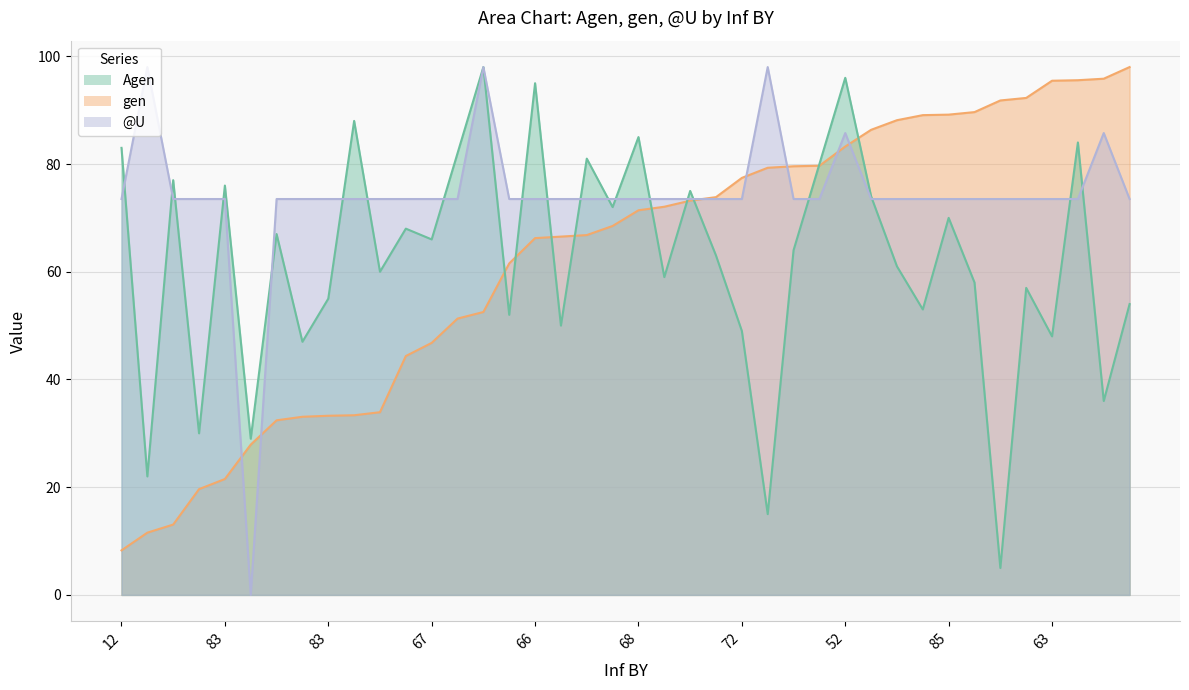

Reading left to right, what are all the values shown in this chart?

Agen: 83.0	22.0	77.0	30.0	76.0	29.0	67.0	47.0	55.0	88.0	60.0	68.0	66.0	82.0	98.0	52.0	95.0	50.0	81.0	72.0	85.0	59.0	75.0	63.0	49.0	15.0	64.0	80.0	96.0	74.0	61.0	53.0	70.0	58.0	5.0	57.0	48.0	84.0	36.0	54.0
gen: 8.3	11.6	13.1	19.6	21.5	27.9	32.4	33.1	33.3	33.4	33.9	44.3	46.8	51.3	52.5	61.5	66.2	66.5	66.8	68.5	71.4	72.1	73.2	73.9	77.4	79.3	79.6	79.7	83.2	86.3	88.1	89.1	89.2	89.6	91.8	92.3	95.5	95.6	95.8	98.0
@U: 73.5	98.0	73.5	73.5	73.5	0.0	73.5	73.5	73.5	73.5	73.5	73.5	73.5	73.5	98.0	73.5	73.5	73.5	73.5	73.5	73.5	73.5	73.5	73.5	73.5	98.0	73.5	73.5	85.8	73.5	73.5	73.5	73.5	73.5	73.5	73.5	73.5	73.5	85.8	73.5